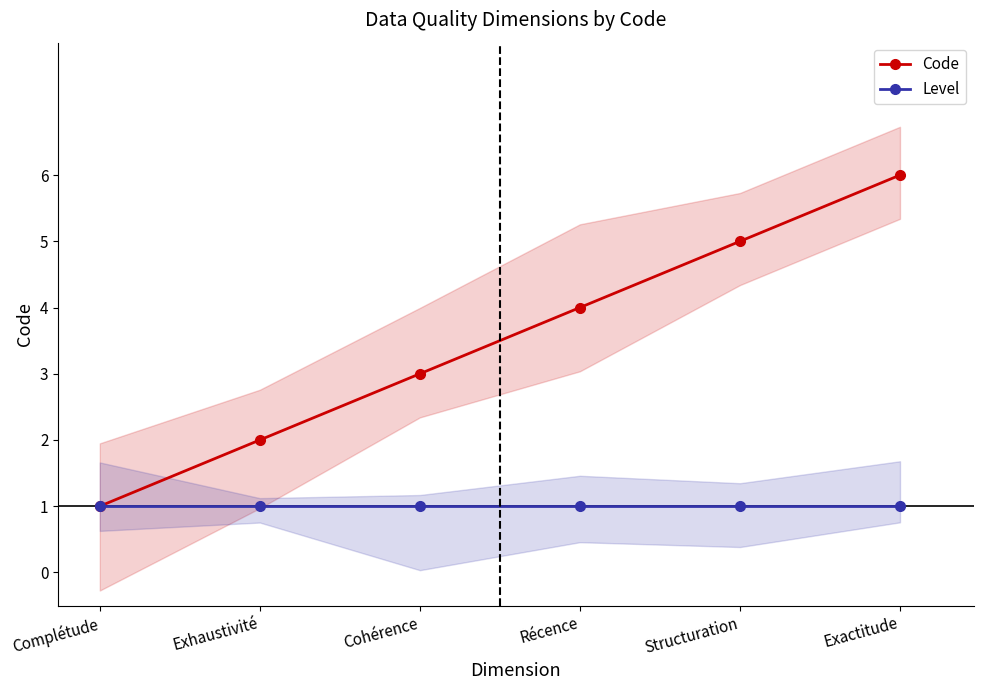

What is the highest value of the Level series?

1